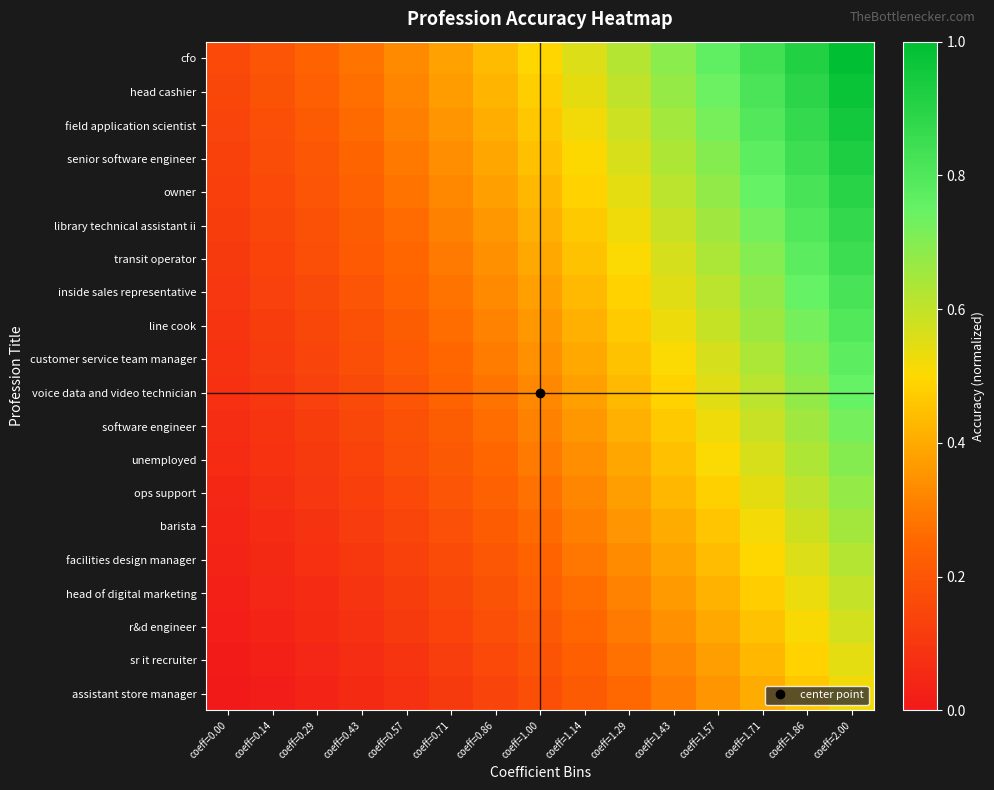

Reading left to right, extract all data points from this chart.

cfo: coeff=0.00=0.2	coeff=0.14=0.2	coeff=0.29=0.2	coeff=0.43=0.3	coeff=0.57=0.3	coeff=0.71=0.4	coeff=0.86=0.4	coeff=1.00=0.5	coeff=1.14=0.6	coeff=1.29=0.6	coeff=1.43=0.7	coeff=1.57=0.8	coeff=1.71=0.8	coeff=1.86=0.9	coeff=2.00=1.0
head cashier: coeff=0.00=0.2	coeff=0.14=0.2	coeff=0.29=0.2	coeff=0.43=0.3	coeff=0.57=0.3	coeff=0.71=0.4	coeff=0.86=0.4	coeff=1.00=0.5	coeff=1.14=0.5	coeff=1.29=0.6	coeff=1.43=0.7	coeff=1.57=0.7	coeff=1.71=0.8	coeff=1.86=0.9	coeff=2.00=1.0
field application scientist: coeff=0.00=0.1	coeff=0.14=0.2	coeff=0.29=0.2	coeff=0.43=0.3	coeff=0.57=0.3	coeff=0.71=0.4	coeff=0.86=0.4	coeff=1.00=0.5	coeff=1.14=0.5	coeff=1.29=0.6	coeff=1.43=0.7	coeff=1.57=0.7	coeff=1.71=0.8	coeff=1.86=0.9	coeff=2.00=0.9
senior software engineer: coeff=0.00=0.1	coeff=0.14=0.2	coeff=0.29=0.2	coeff=0.43=0.2	coeff=0.57=0.3	coeff=0.71=0.3	coeff=0.86=0.4	coeff=1.00=0.4	coeff=1.14=0.5	coeff=1.29=0.6	coeff=1.43=0.6	coeff=1.57=0.7	coeff=1.71=0.8	coeff=1.86=0.8	coeff=2.00=0.9
owner: coeff=0.00=0.1	coeff=0.14=0.2	coeff=0.29=0.2	coeff=0.43=0.2	coeff=0.57=0.3	coeff=0.71=0.3	coeff=0.86=0.4	coeff=1.00=0.4	coeff=1.14=0.5	coeff=1.29=0.5	coeff=1.43=0.6	coeff=1.57=0.7	coeff=1.71=0.7	coeff=1.86=0.8	coeff=2.00=0.9
library technical assistant ii: coeff=0.00=0.1	coeff=0.14=0.1	coeff=0.29=0.2	coeff=0.43=0.2	coeff=0.57=0.3	coeff=0.71=0.3	coeff=0.86=0.4	coeff=1.00=0.4	coeff=1.14=0.5	coeff=1.29=0.5	coeff=1.43=0.6	coeff=1.57=0.7	coeff=1.71=0.7	coeff=1.86=0.8	coeff=2.00=0.9
transit operator: coeff=0.00=0.1	coeff=0.14=0.1	coeff=0.29=0.2	coeff=0.43=0.2	coeff=0.57=0.3	coeff=0.71=0.3	coeff=0.86=0.3	coeff=1.00=0.4	coeff=1.14=0.4	coeff=1.29=0.5	coeff=1.43=0.6	coeff=1.57=0.6	coeff=1.71=0.7	coeff=1.86=0.8	coeff=2.00=0.8
inside sales representative: coeff=0.00=0.1	coeff=0.14=0.1	coeff=0.29=0.2	coeff=0.43=0.2	coeff=0.57=0.2	coeff=0.71=0.3	coeff=0.86=0.3	coeff=1.00=0.4	coeff=1.14=0.4	coeff=1.29=0.5	coeff=1.43=0.5	coeff=1.57=0.6	coeff=1.71=0.7	coeff=1.86=0.7	coeff=2.00=0.8
line cook: coeff=0.00=0.1	coeff=0.14=0.1	coeff=0.29=0.2	coeff=0.43=0.2	coeff=0.57=0.2	coeff=0.71=0.3	coeff=0.86=0.3	coeff=1.00=0.4	coeff=1.14=0.4	coeff=1.29=0.5	coeff=1.43=0.5	coeff=1.57=0.6	coeff=1.71=0.7	coeff=1.86=0.7	coeff=2.00=0.8
customer service team manager: coeff=0.00=0.1	coeff=0.14=0.1	coeff=0.29=0.1	coeff=0.43=0.2	coeff=0.57=0.2	coeff=0.71=0.3	coeff=0.86=0.3	coeff=1.00=0.3	coeff=1.14=0.4	coeff=1.29=0.4	coeff=1.43=0.5	coeff=1.57=0.6	coeff=1.71=0.6	coeff=1.86=0.7	coeff=2.00=0.8
voice data and video technician: coeff=0.00=0.1	coeff=0.14=0.1	coeff=0.29=0.1	coeff=0.43=0.2	coeff=0.57=0.2	coeff=0.71=0.2	coeff=0.86=0.3	coeff=1.00=0.3	coeff=1.14=0.4	coeff=1.29=0.4	coeff=1.43=0.5	coeff=1.57=0.5	coeff=1.71=0.6	coeff=1.86=0.7	coeff=2.00=0.7
software engineer: coeff=0.00=0.1	coeff=0.14=0.1	coeff=0.29=0.1	coeff=0.43=0.2	coeff=0.57=0.2	coeff=0.71=0.2	coeff=0.86=0.3	coeff=1.00=0.3	coeff=1.14=0.4	coeff=1.29=0.4	coeff=1.43=0.5	coeff=1.57=0.5	coeff=1.71=0.6	coeff=1.86=0.7	coeff=2.00=0.7
unemployed: coeff=0.00=0.1	coeff=0.14=0.1	coeff=0.29=0.1	coeff=0.43=0.1	coeff=0.57=0.2	coeff=0.71=0.2	coeff=0.86=0.3	coeff=1.00=0.3	coeff=1.14=0.3	coeff=1.29=0.4	coeff=1.43=0.4	coeff=1.57=0.5	coeff=1.71=0.6	coeff=1.86=0.6	coeff=2.00=0.7
ops support: coeff=0.00=0.1	coeff=0.14=0.1	coeff=0.29=0.1	coeff=0.43=0.1	coeff=0.57=0.2	coeff=0.71=0.2	coeff=0.86=0.2	coeff=1.00=0.3	coeff=1.14=0.3	coeff=1.29=0.4	coeff=1.43=0.4	coeff=1.57=0.5	coeff=1.71=0.5	coeff=1.86=0.6	coeff=2.00=0.7
barista: coeff=0.00=0.0	coeff=0.14=0.1	coeff=0.29=0.1	coeff=0.43=0.1	coeff=0.57=0.1	coeff=0.71=0.2	coeff=0.86=0.2	coeff=1.00=0.3	coeff=1.14=0.3	coeff=1.29=0.4	coeff=1.43=0.4	coeff=1.57=0.5	coeff=1.71=0.5	coeff=1.86=0.6	coeff=2.00=0.6
facilities design manager: coeff=0.00=0.0	coeff=0.14=0.1	coeff=0.29=0.1	coeff=0.43=0.1	coeff=0.57=0.1	coeff=0.71=0.2	coeff=0.86=0.2	coeff=1.00=0.2	coeff=1.14=0.3	coeff=1.29=0.3	coeff=1.43=0.4	coeff=1.57=0.4	coeff=1.71=0.5	coeff=1.86=0.6	coeff=2.00=0.6
head of digital marketing: coeff=0.00=0.0	coeff=0.14=0.0	coeff=0.29=0.1	coeff=0.43=0.1	coeff=0.57=0.1	coeff=0.71=0.2	coeff=0.86=0.2	coeff=1.00=0.2	coeff=1.14=0.3	coeff=1.29=0.3	coeff=1.43=0.4	coeff=1.57=0.4	coeff=1.71=0.5	coeff=1.86=0.5	coeff=2.00=0.6
r&d engineer: coeff=0.00=0.0	coeff=0.14=0.0	coeff=0.29=0.1	coeff=0.43=0.1	coeff=0.57=0.1	coeff=0.71=0.1	coeff=0.86=0.2	coeff=1.00=0.2	coeff=1.14=0.3	coeff=1.29=0.3	coeff=1.43=0.3	coeff=1.57=0.4	coeff=1.71=0.5	coeff=1.86=0.5	coeff=2.00=0.6
sr it recruiter: coeff=0.00=0.0	coeff=0.14=0.0	coeff=0.29=0.0	coeff=0.43=0.1	coeff=0.57=0.1	coeff=0.71=0.1	coeff=0.86=0.2	coeff=1.00=0.2	coeff=1.14=0.2	coeff=1.29=0.3	coeff=1.43=0.3	coeff=1.57=0.4	coeff=1.71=0.4	coeff=1.86=0.5	coeff=2.00=0.5
assistant store manager: coeff=0.00=0.0	coeff=0.14=0.0	coeff=0.29=0.0	coeff=0.43=0.1	coeff=0.57=0.1	coeff=0.71=0.1	coeff=0.86=0.1	coeff=1.00=0.2	coeff=1.14=0.2	coeff=1.29=0.3	coeff=1.43=0.3	coeff=1.57=0.4	coeff=1.71=0.4	coeff=1.86=0.5	coeff=2.00=0.5